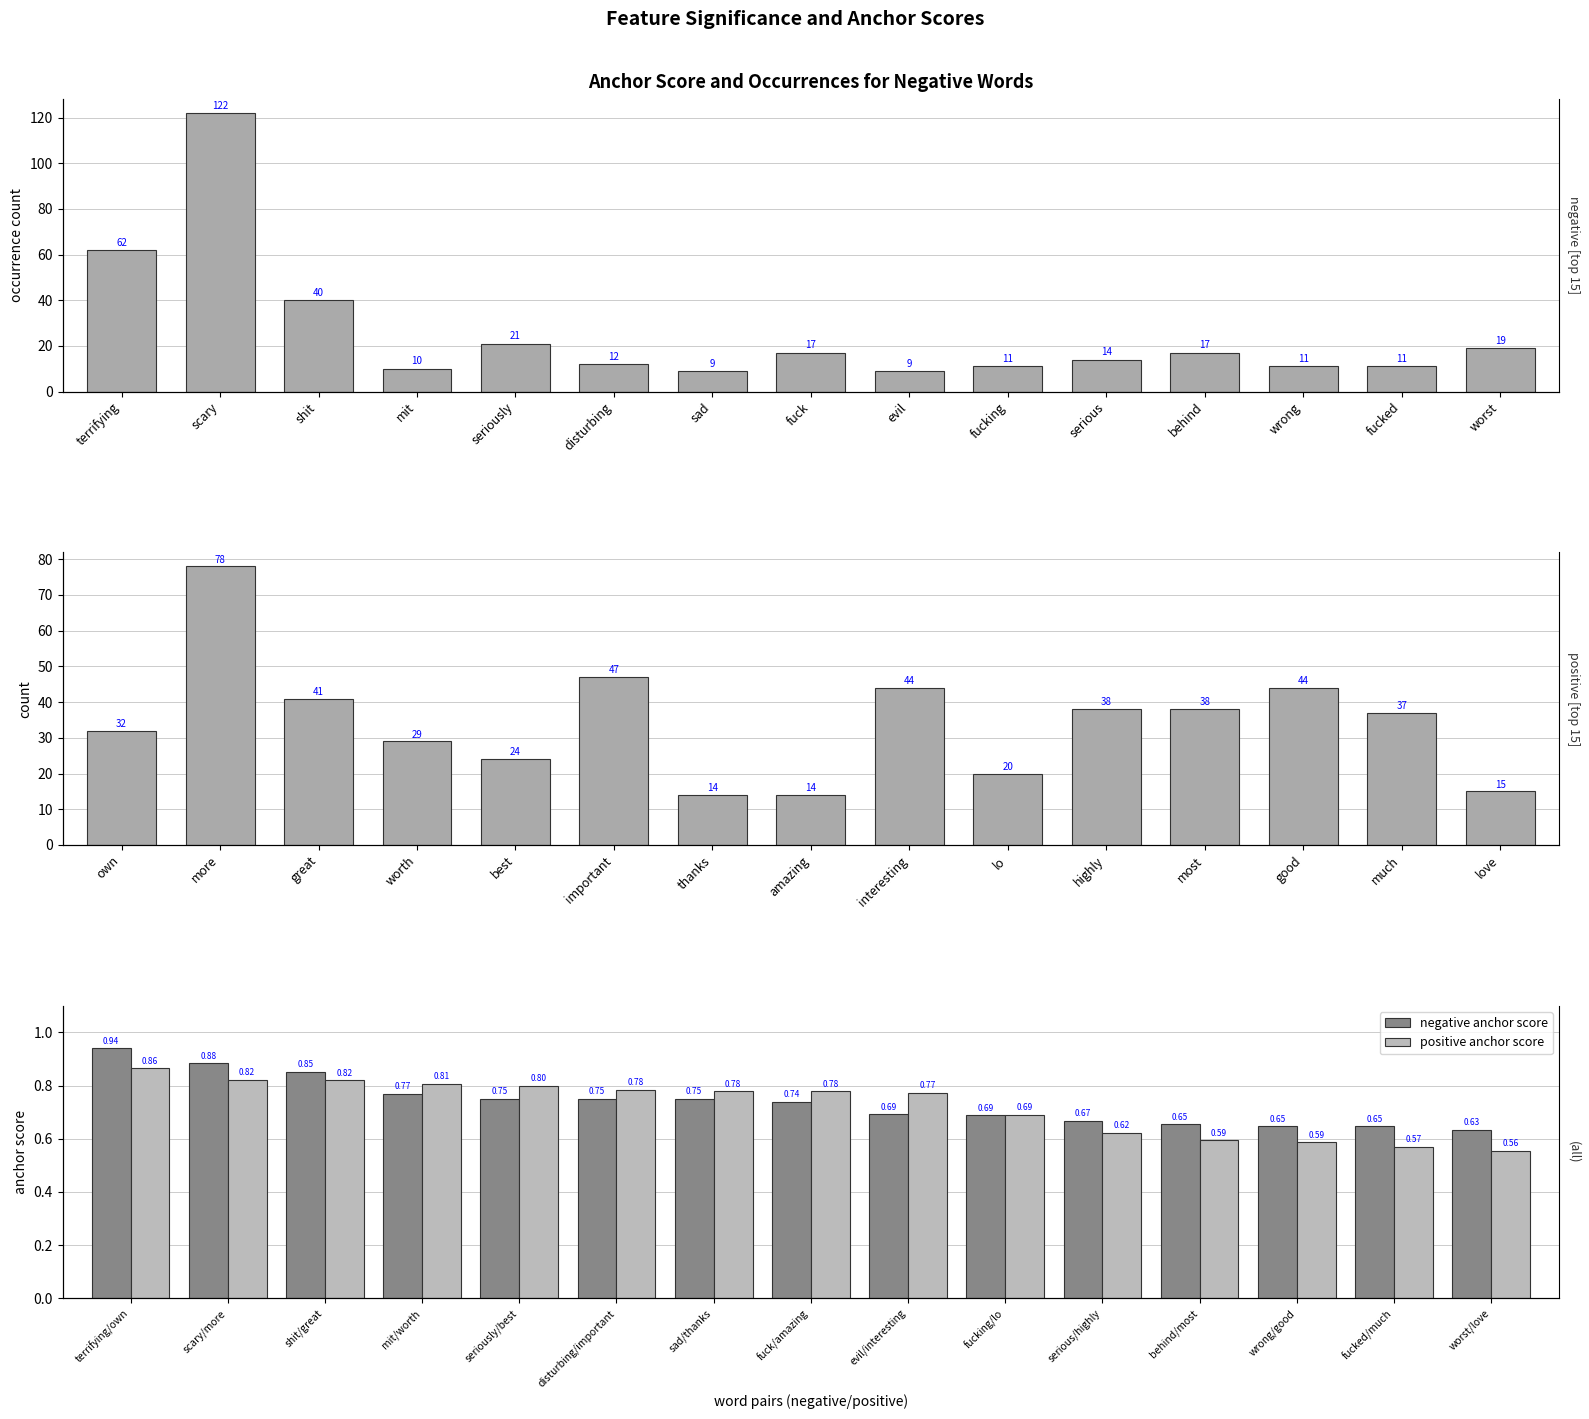

Where does the negative occurrences series first go above 14?

terrifying